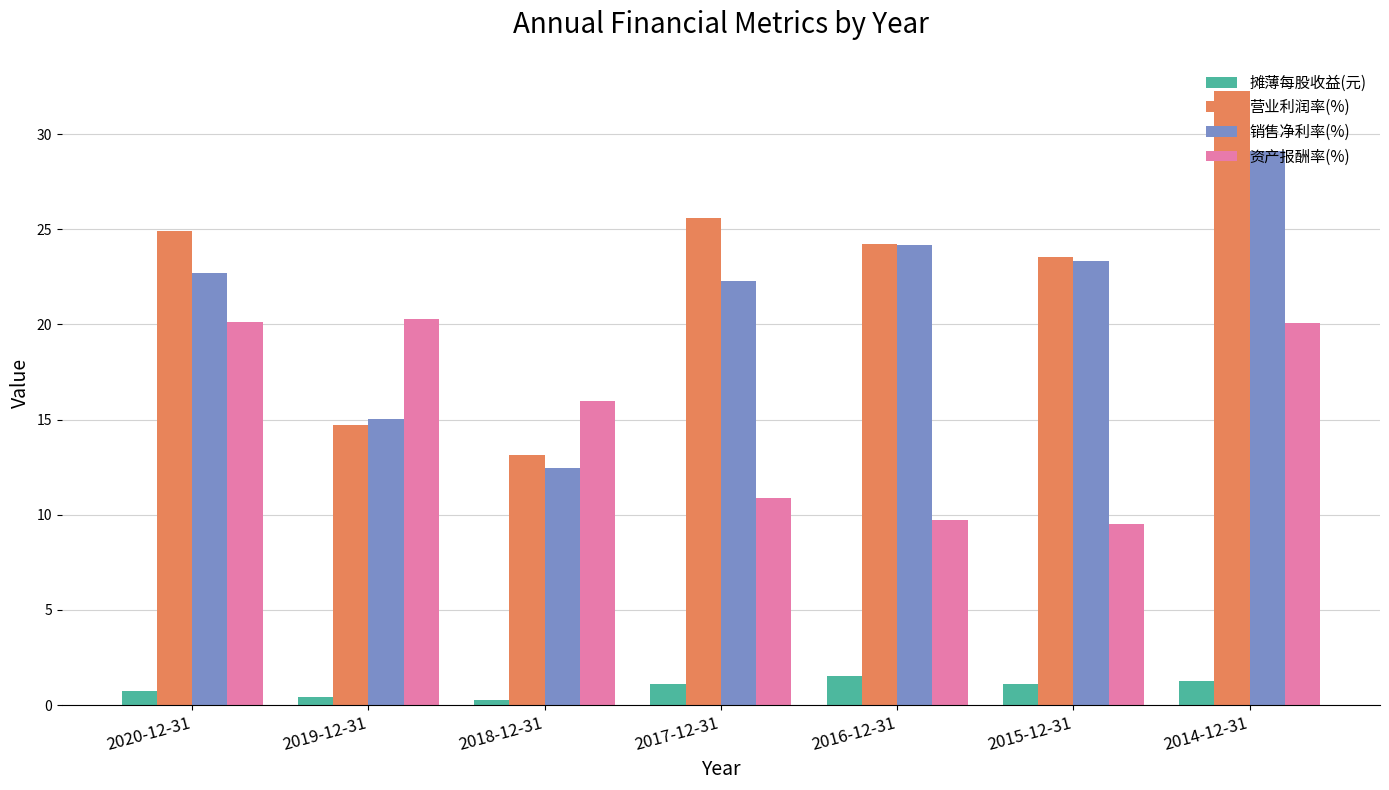

Reading left to right, what are all the values shown in this chart?

摊薄每股收益(元): 0.8	0.4	0.3	1.1	1.5	1.1	1.3
营业利润率(%): 24.9	14.7	13.2	25.6	24.2	23.6	32.2
销售净利率(%): 22.7	15.0	12.4	22.3	24.2	23.3	29.1
资产报酬率(%): 20.1	20.3	16.0	10.9	9.7	9.5	20.1